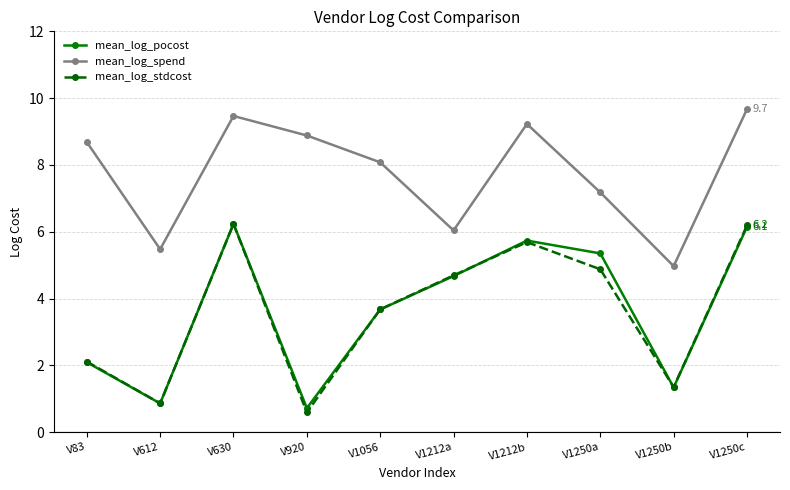

What is the highest value of the mean_log_stdcost series?

6.2